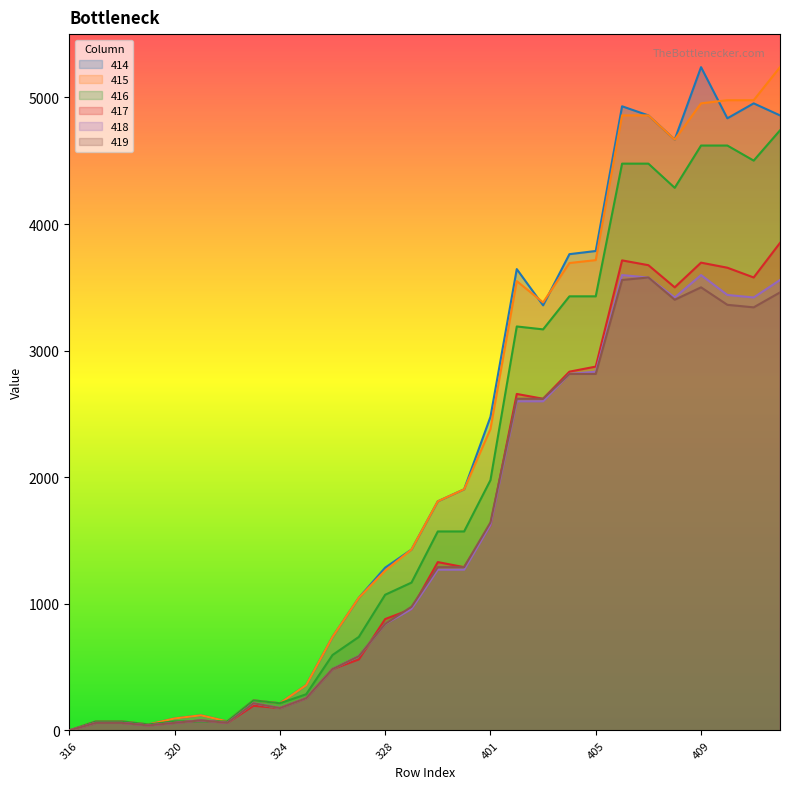

True or false: 418 and 415 cross at least once.

False